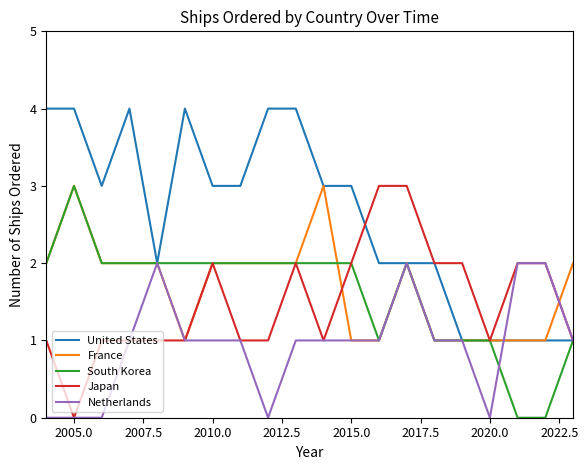

Which series has the largest total across all categories?

United States